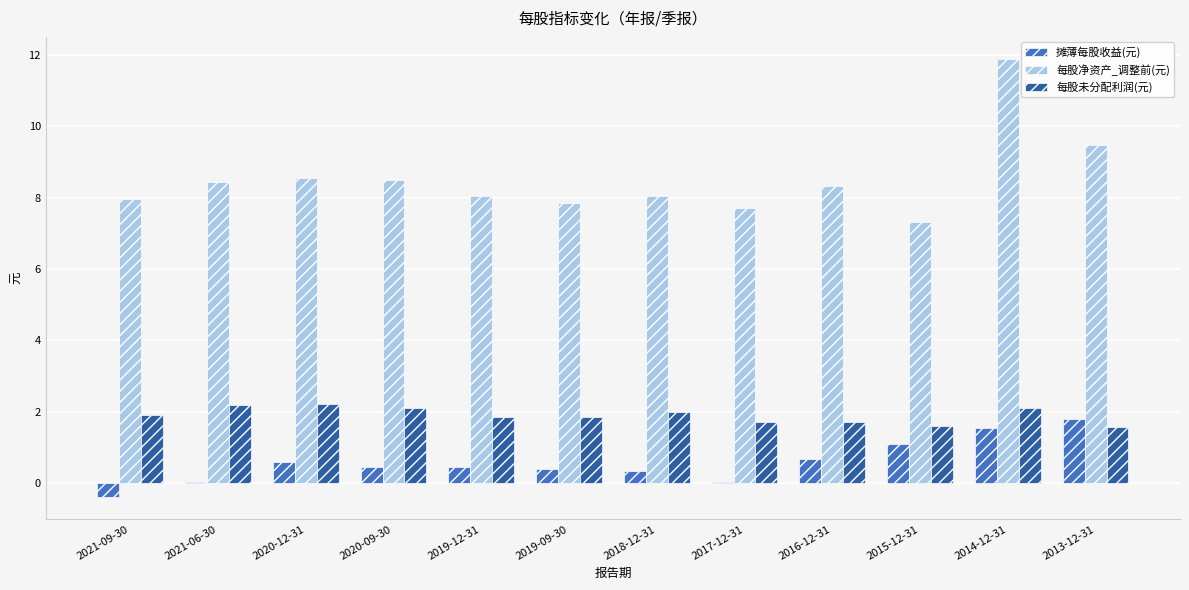

How many data points does each series have?

12